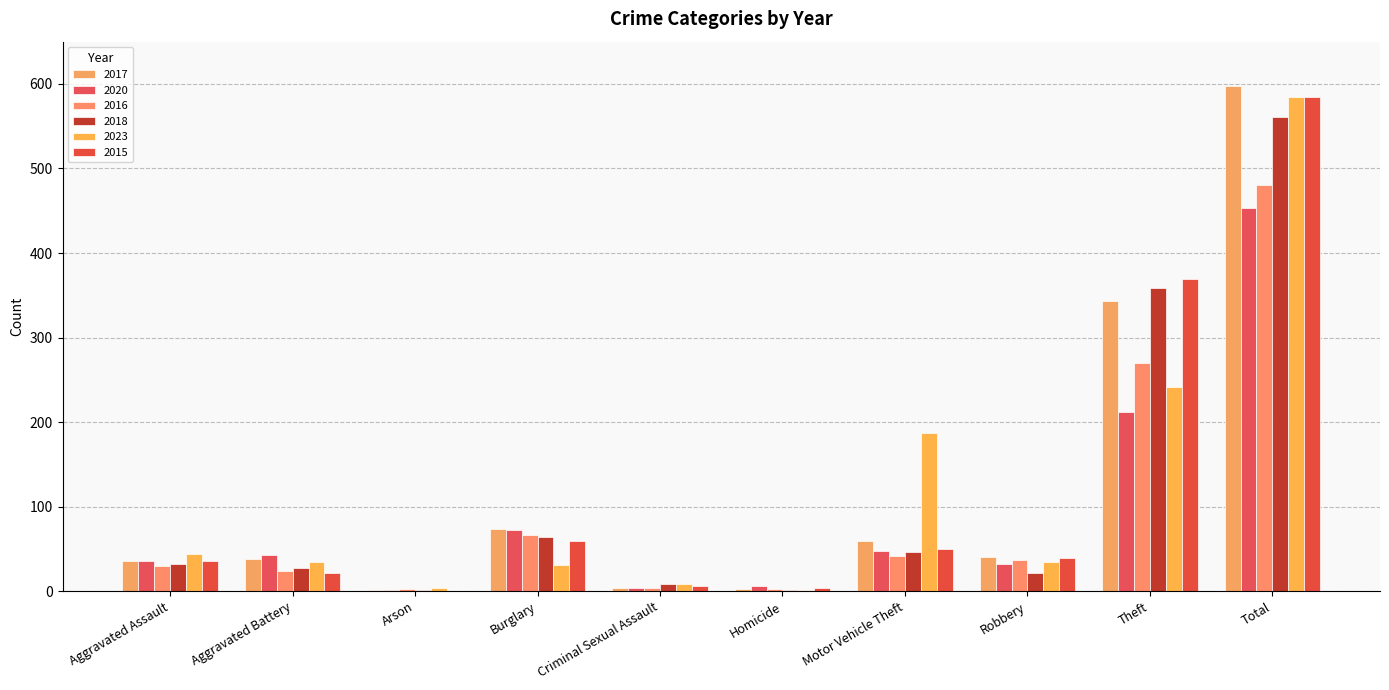

Reading left to right, extract all data points from this chart.

2017: Aggravated Assault=36	Aggravated Battery=38	Arson=1	Burglary=73	Criminal Sexual Assault=4	Homicide=3	Motor Vehicle Theft=59	Robbery=41	Theft=343	Total=598
2020: Aggravated Assault=36	Aggravated Battery=43	Arson=1	Burglary=72	Criminal Sexual Assault=4	Homicide=6	Motor Vehicle Theft=47	Robbery=32	Theft=212	Total=453
2016: Aggravated Assault=30	Aggravated Battery=24	Arson=3	Burglary=67	Criminal Sexual Assault=4	Homicide=3	Motor Vehicle Theft=42	Robbery=37	Theft=270	Total=480
2018: Aggravated Assault=32	Aggravated Battery=27	Arson=2	Burglary=64	Criminal Sexual Assault=8	Homicide=2	Motor Vehicle Theft=46	Robbery=21	Theft=359	Total=561
2023: Aggravated Assault=44	Aggravated Battery=34	Arson=4	Burglary=31	Criminal Sexual Assault=8	Homicide=1	Motor Vehicle Theft=187	Robbery=34	Theft=242	Total=585
2015: Aggravated Assault=36	Aggravated Battery=21	Arson=0	Burglary=59	Criminal Sexual Assault=6	Homicide=4	Motor Vehicle Theft=50	Robbery=39	Theft=369	Total=584